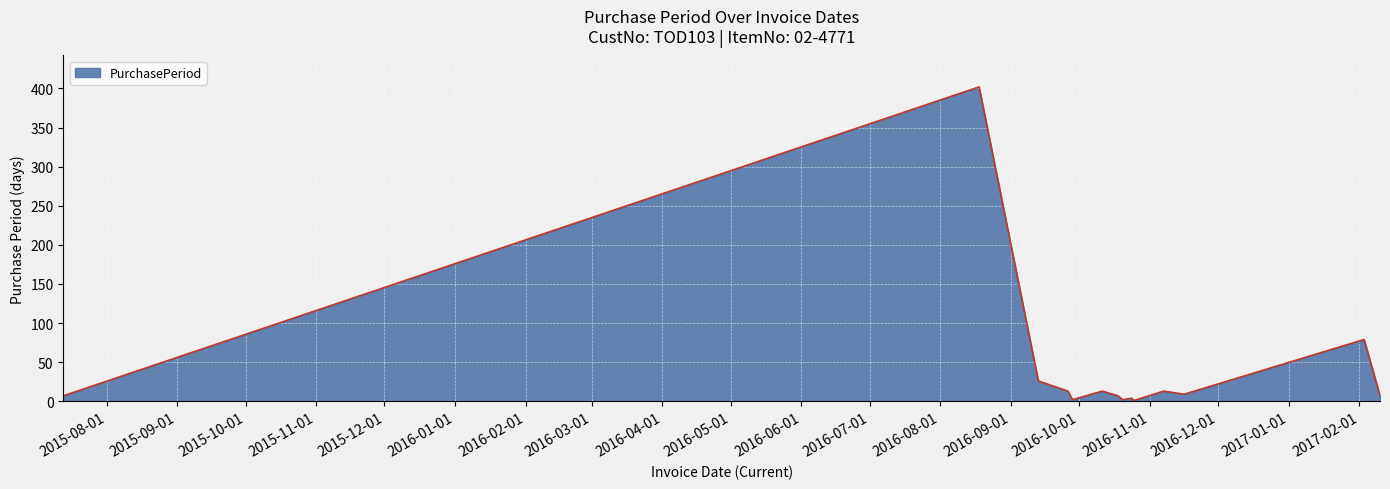

What is the maximum value shown in the chart?

402